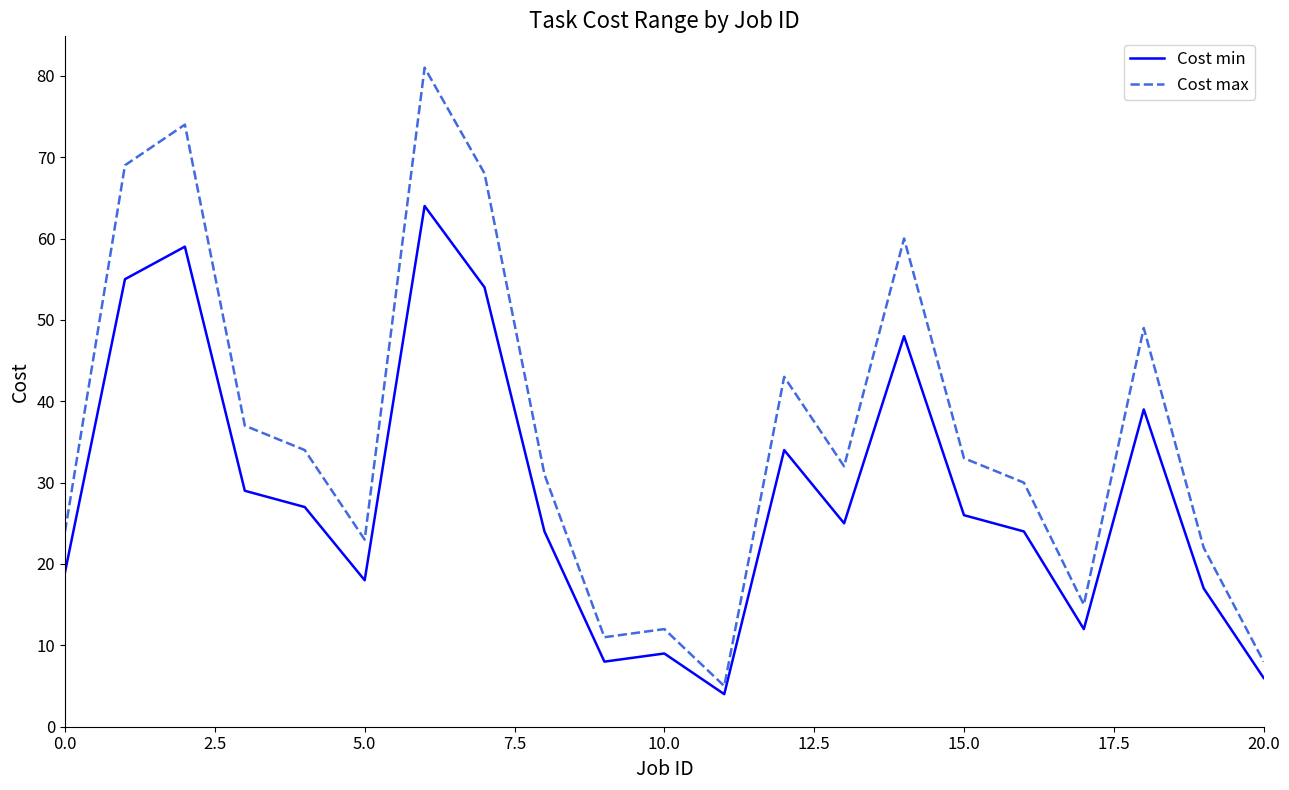

Which series has the largest range (max minus min)?

Cost max